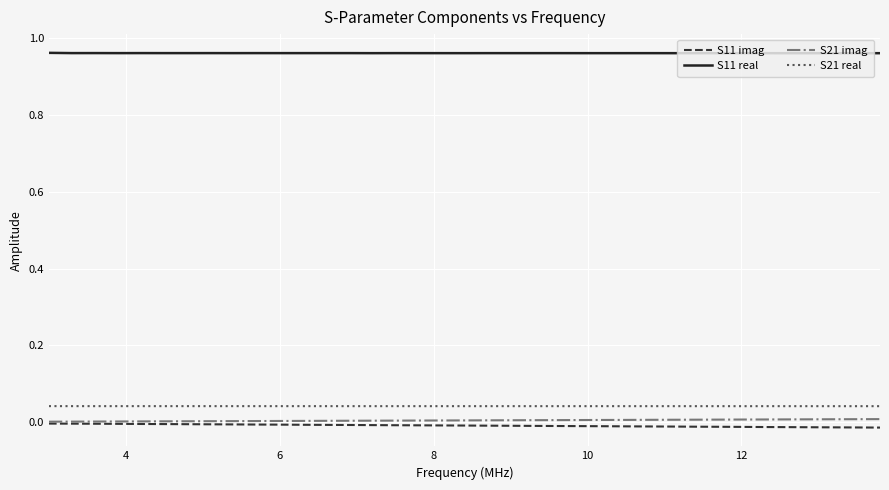

Rank the series by their maximum value, from highest to lowest.

S11 real, S21 real, S21 imag, S11 imag